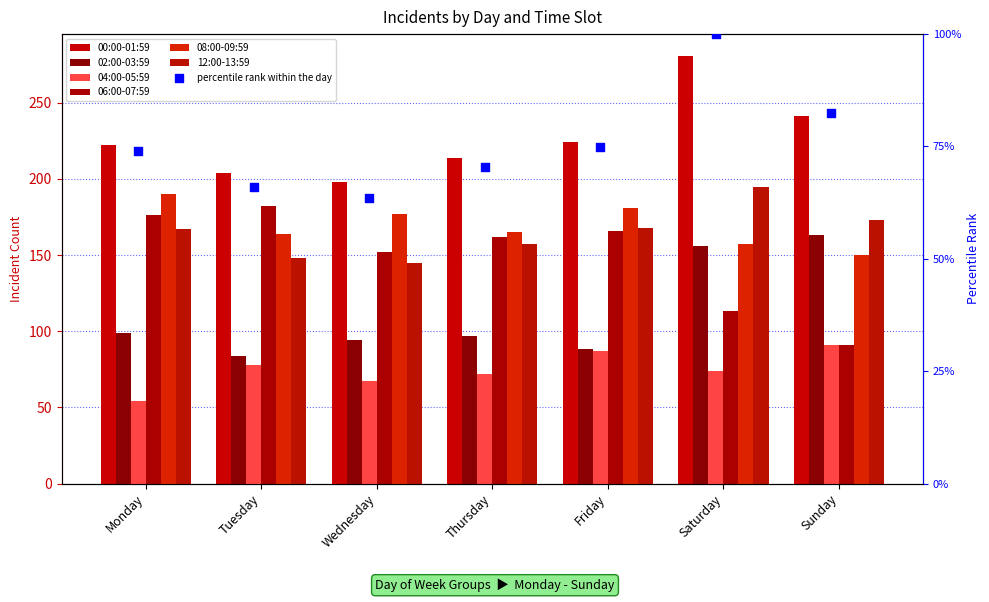

Which series contains the highest Y value?

00:00-01:59